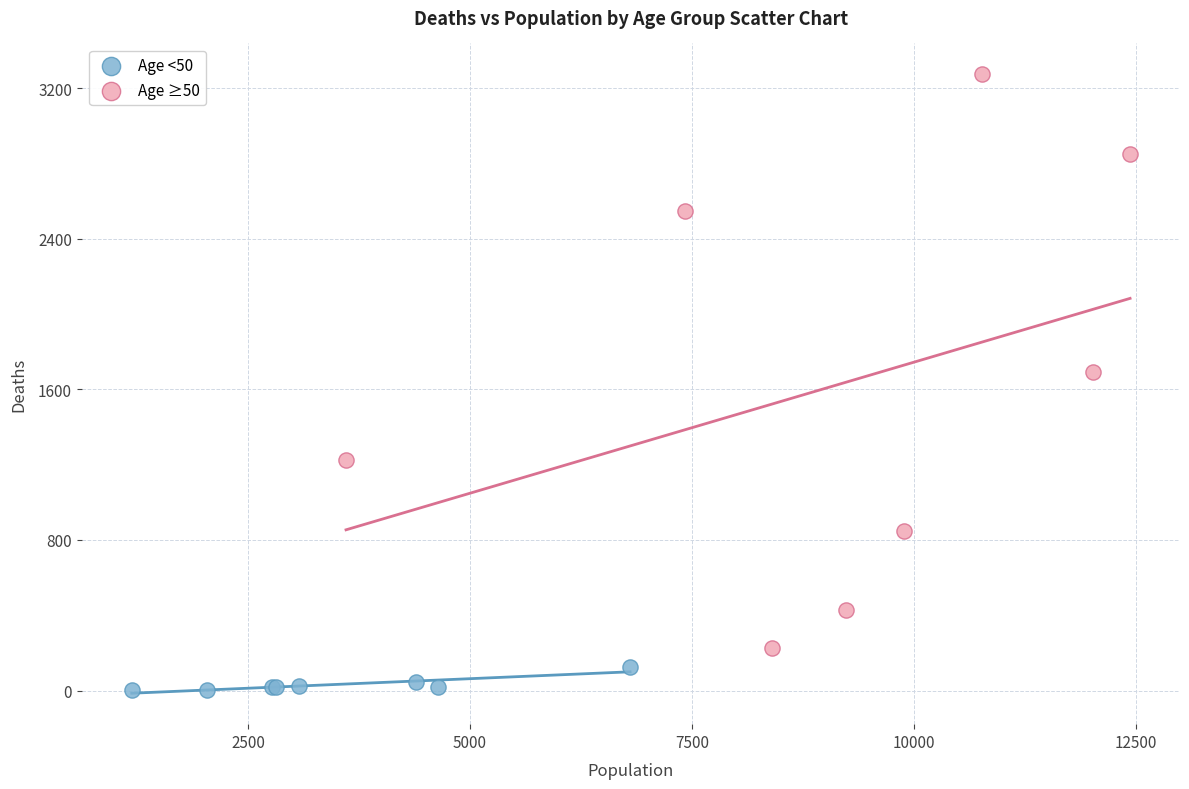

Which series has the largest Y range (max minus min)?

Age ≥50